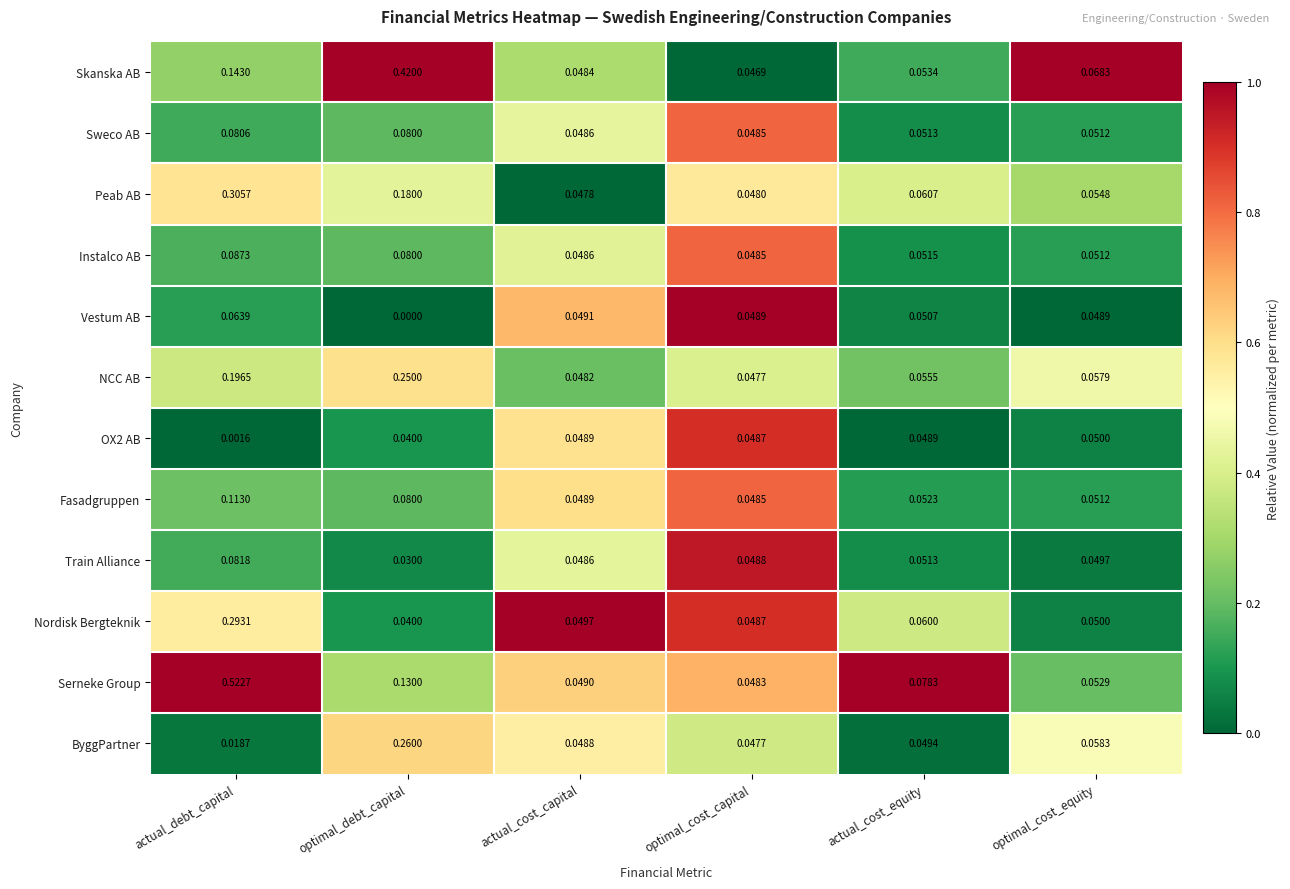

Which series changed the most between actual_debt_capital and optimal_cost_equity?

Serneke Group